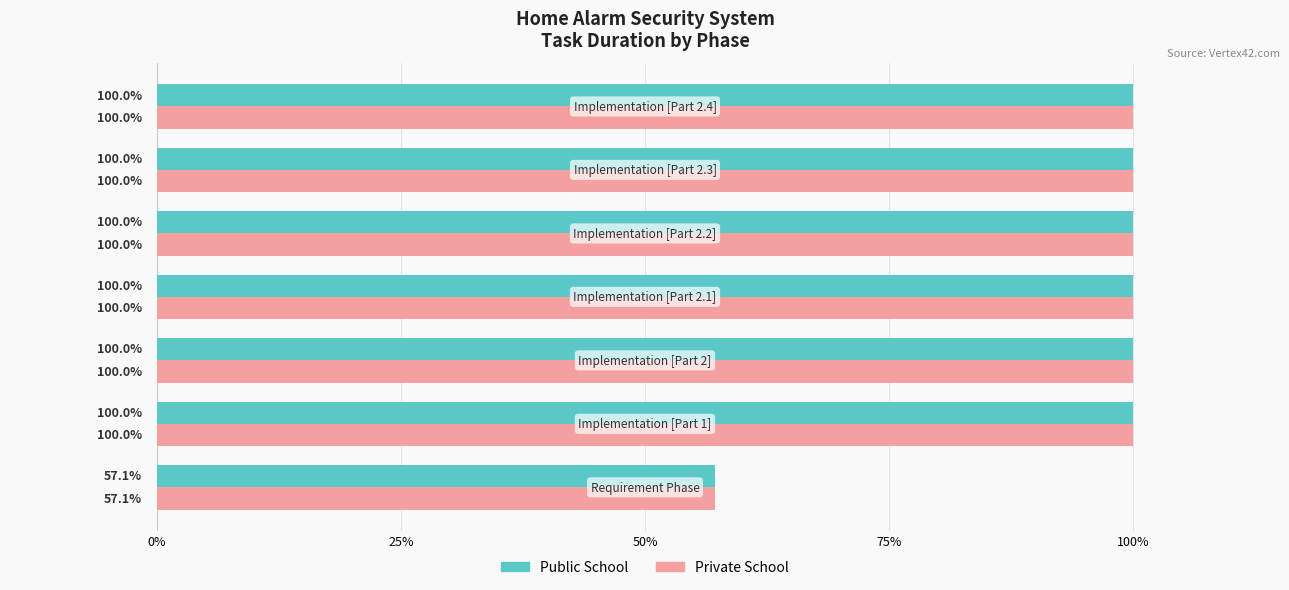

At how many categories does at least one series exceed 92?

6